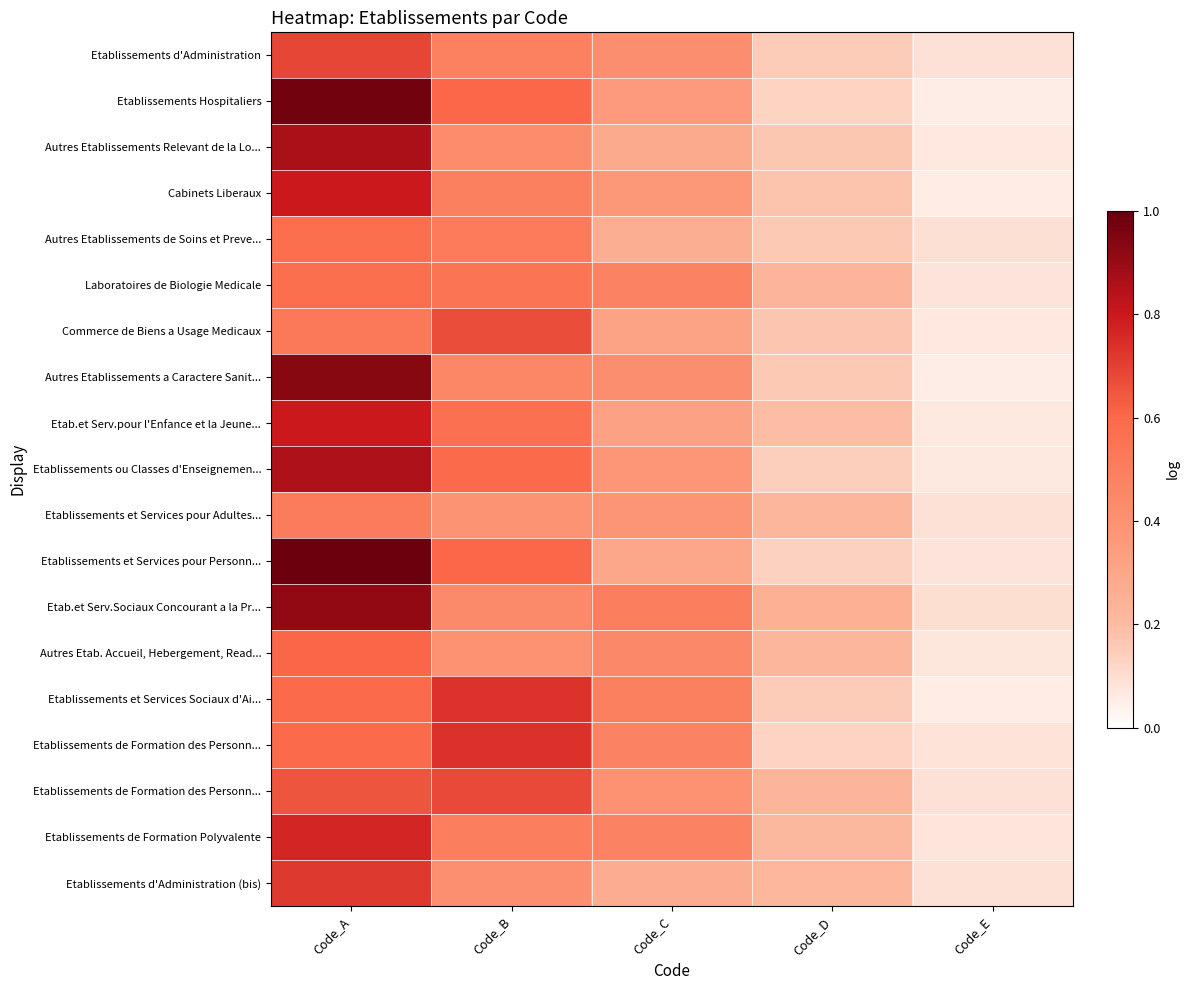

How many series are shown in this chart?

19